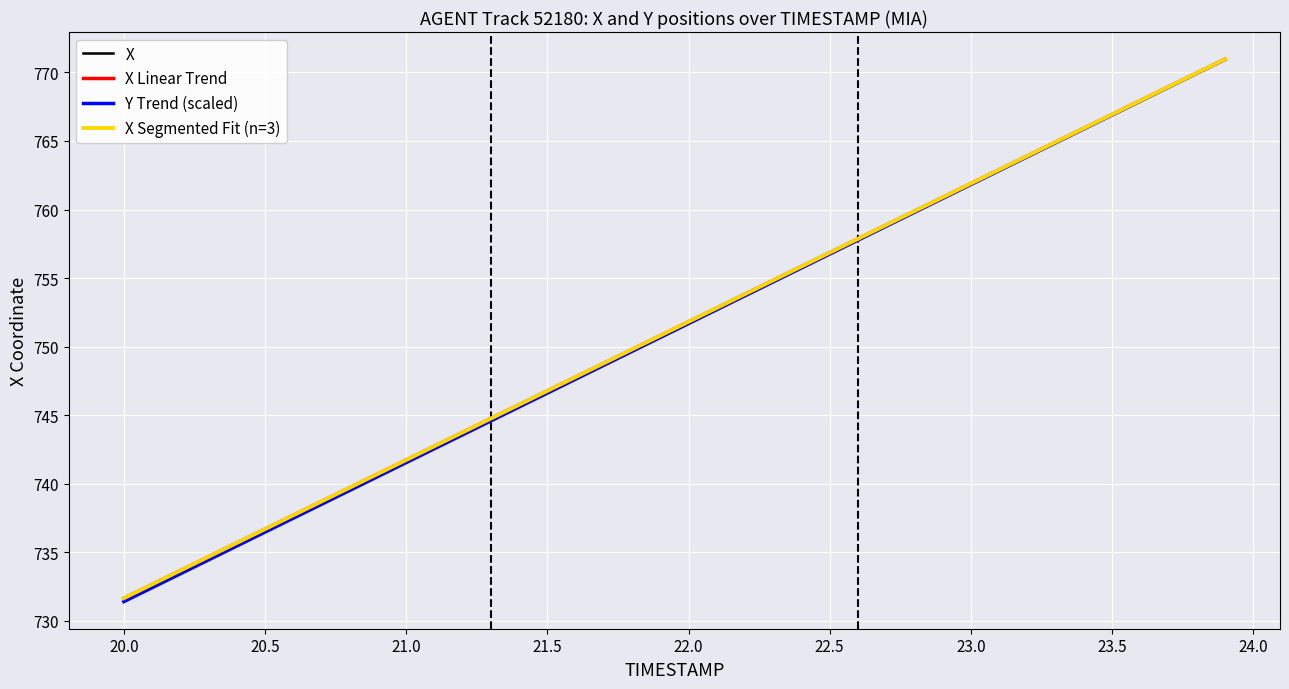

What is the highest value of the X series?

771.0